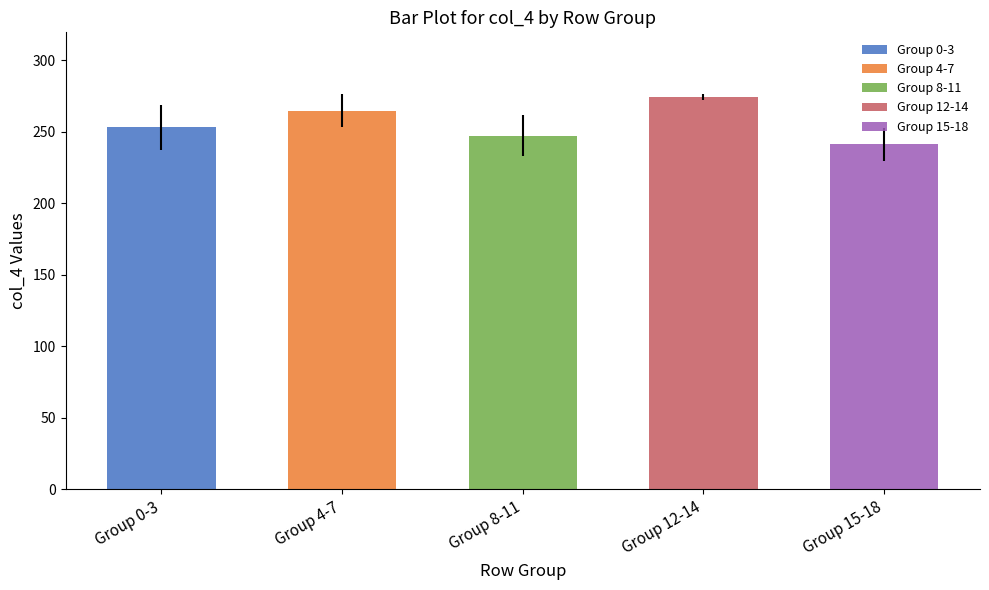

True or false: col_2 has a value of 93 at 14.

False